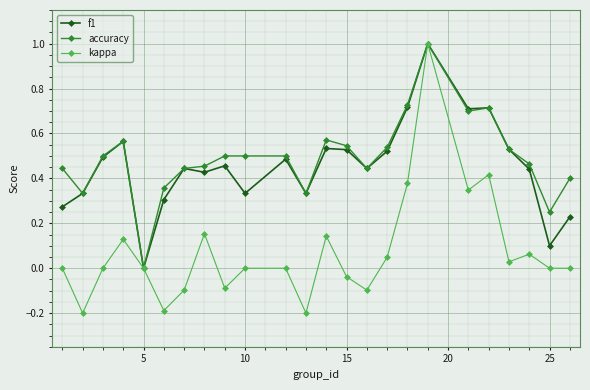

Which series has the largest range (max minus min)?

kappa